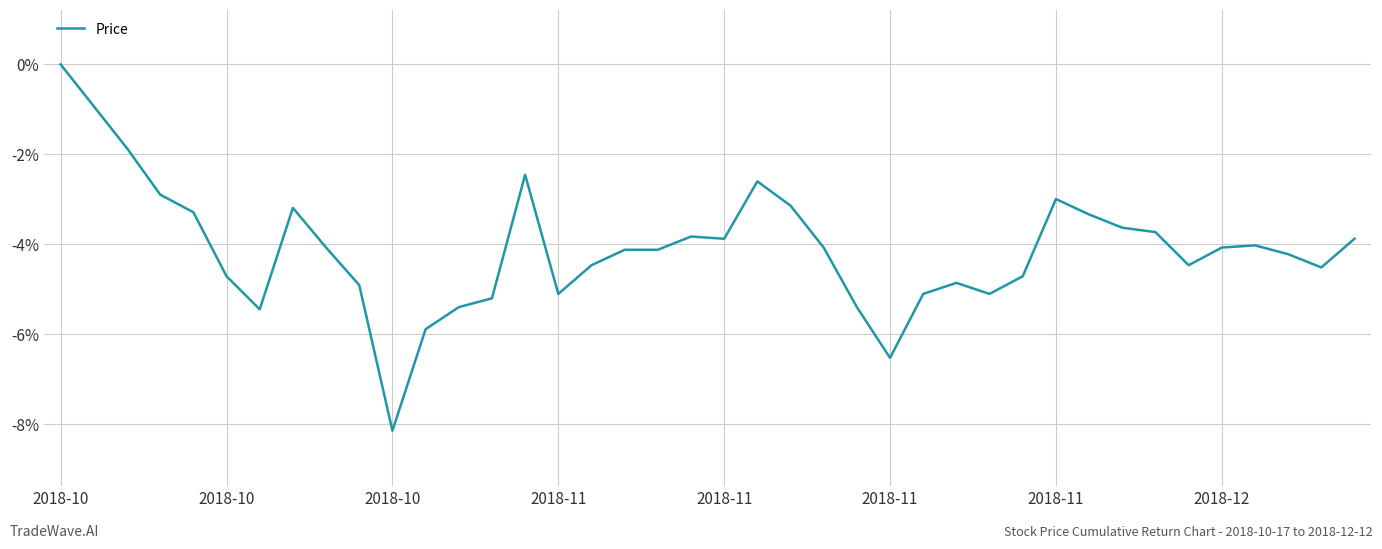

What is the minimum value shown in the chart?

-8.1